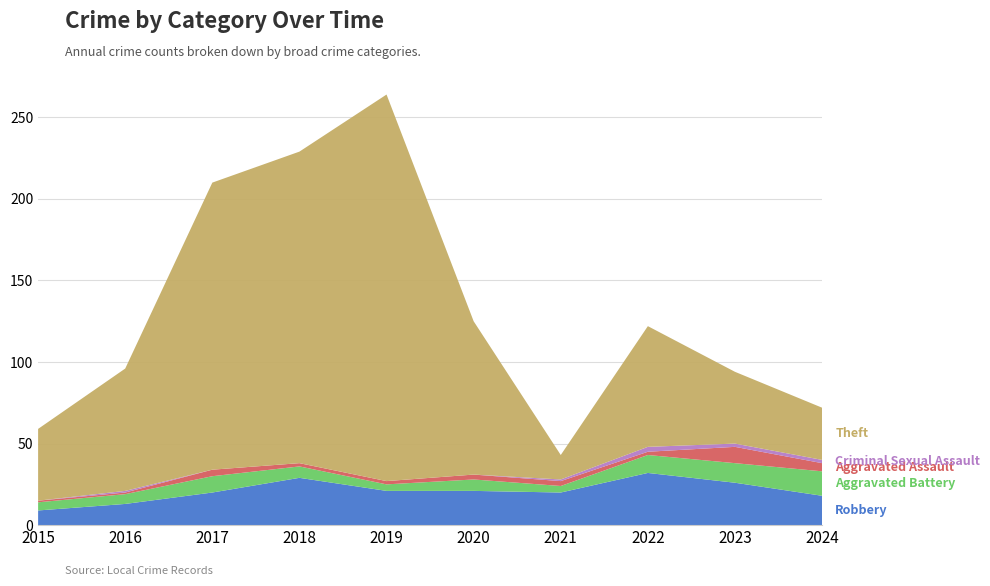

Reading left to right, transcribe all the data shown in this chart.

Robbery: 2015=9	2016=13	2017=20	2018=29	2019=21	2020=21	2021=20	2022=32	2023=26	2024=18
Aggravated Battery: 2015=5	2016=6	2017=10	2018=7	2019=4	2020=7	2021=4	2022=11	2023=12	2024=15
Aggravated Assault: 2015=1	2016=1	2017=4	2018=2	2019=2	2020=3	2021=3	2022=2	2023=10	2024=5
Criminal Sexual Assault: 2015=0	2016=1	2017=0	2018=0	2019=0	2020=0	2021=1	2022=3	2023=2	2024=2
Theft: 2015=44	2016=75	2017=176	2018=191	2019=237	2020=94	2021=15	2022=74	2023=44	2024=32